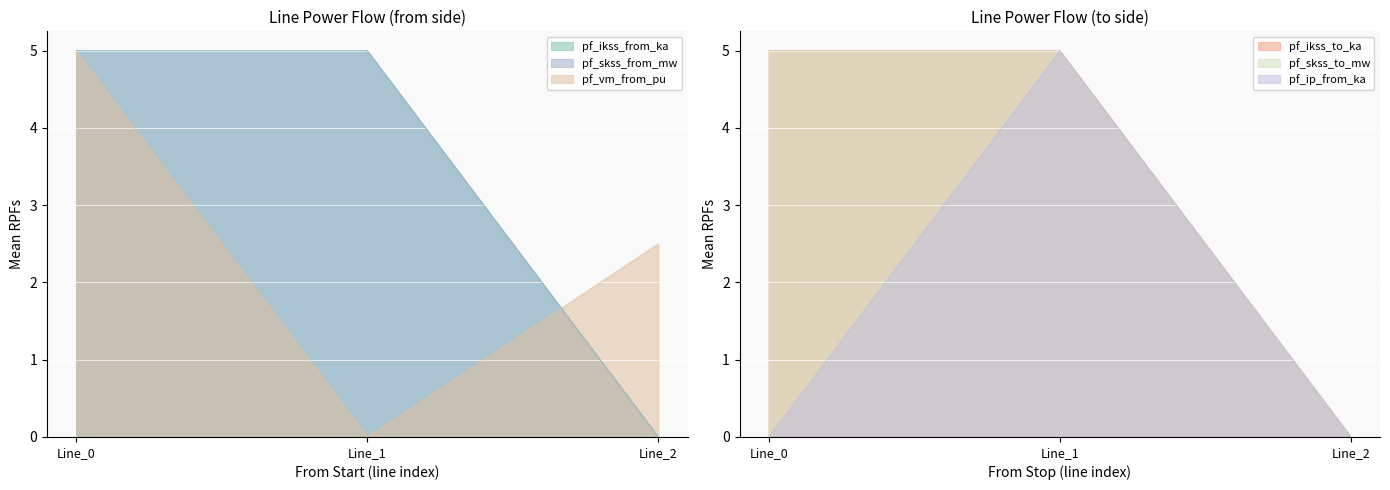

How many distinct data groups are displayed?

6